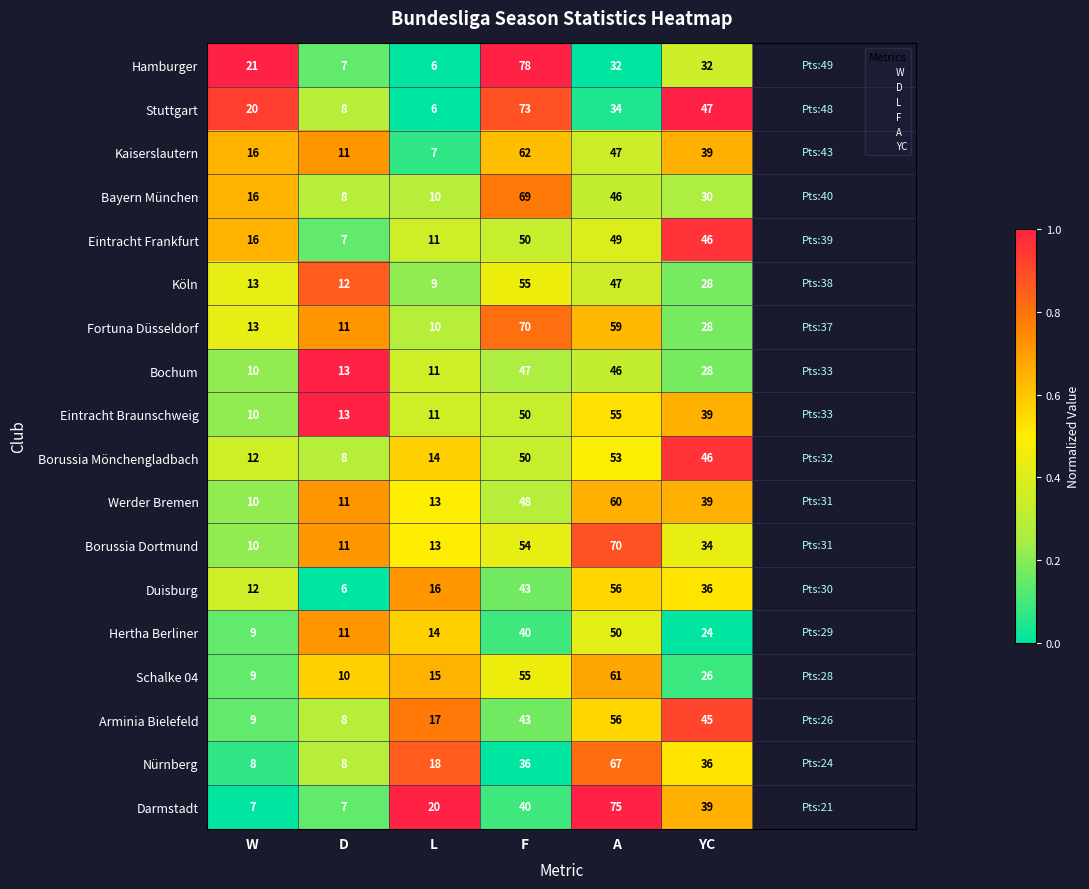

The Borussia Dortmund series shows 23 at F. True or false?

False